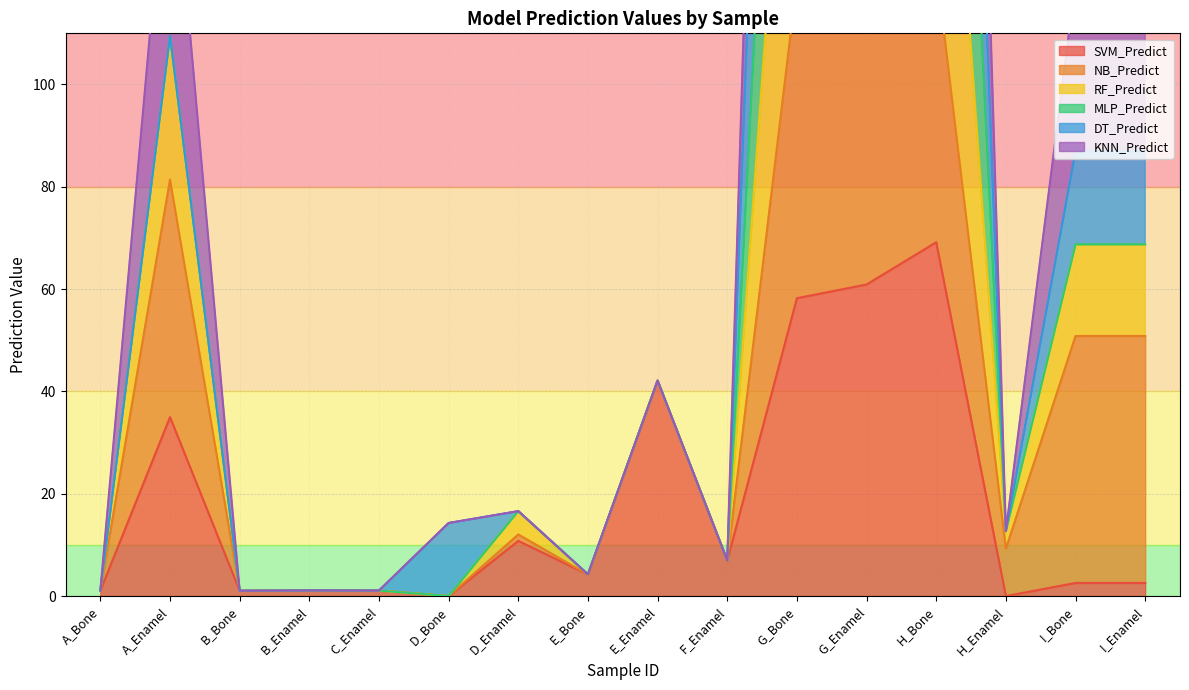

True or false: SVM_Predict has a value of 2.6 at I_Bone.

True